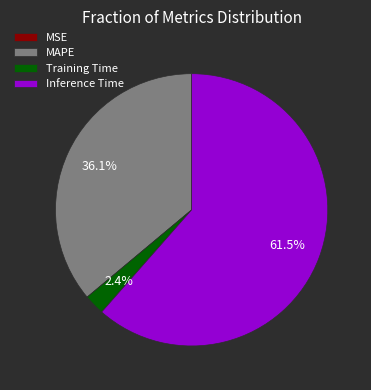

How much of the chart is everything except Training Time?

97.6%